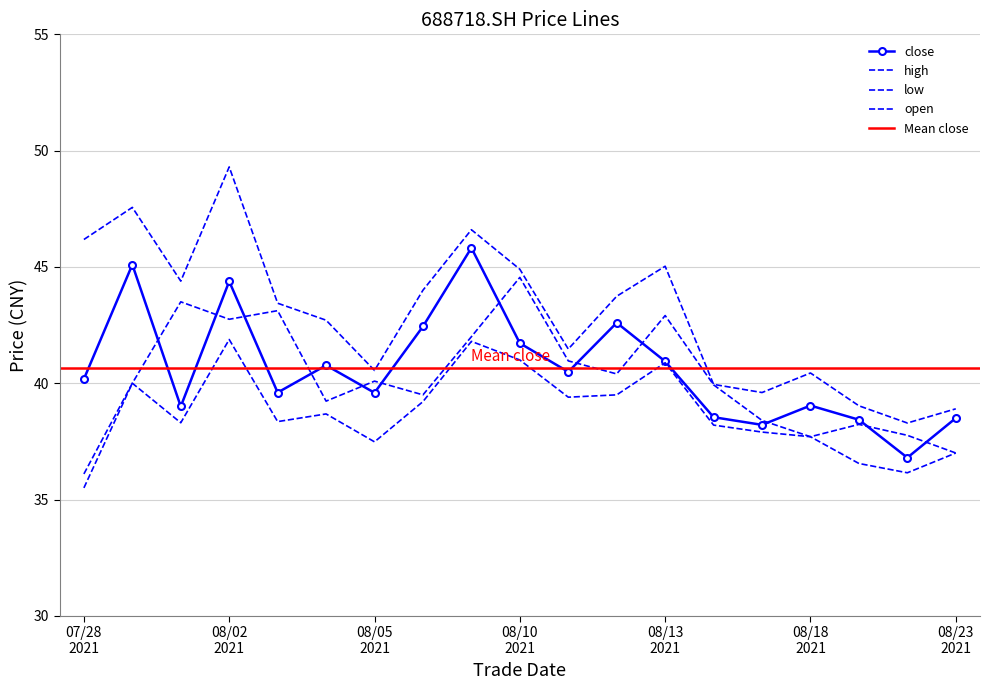

Rank the series at 20210816 from lowest to highest value.

low, close, open, high